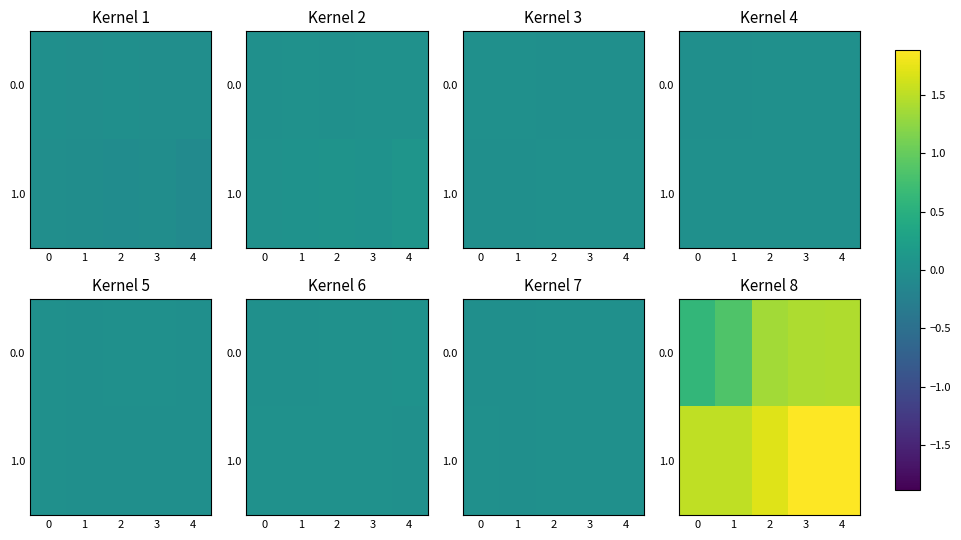

What is the difference between the maximum and minimum values in the 0.0 series?

0.8